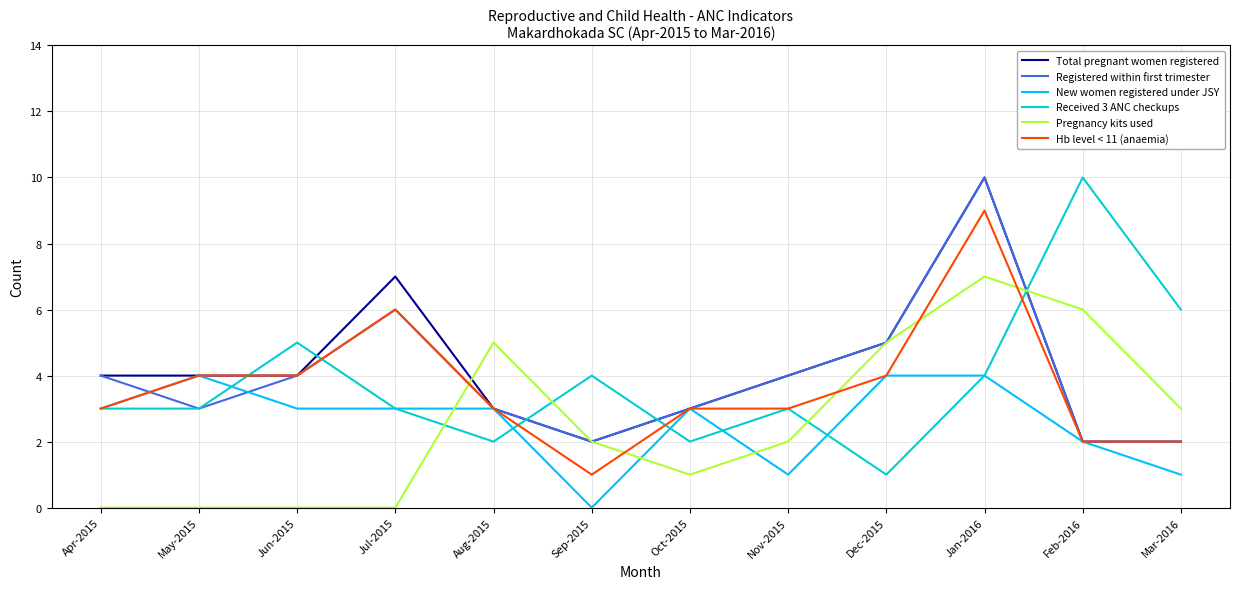

Does the chart display data point markers on the line(s)?

No